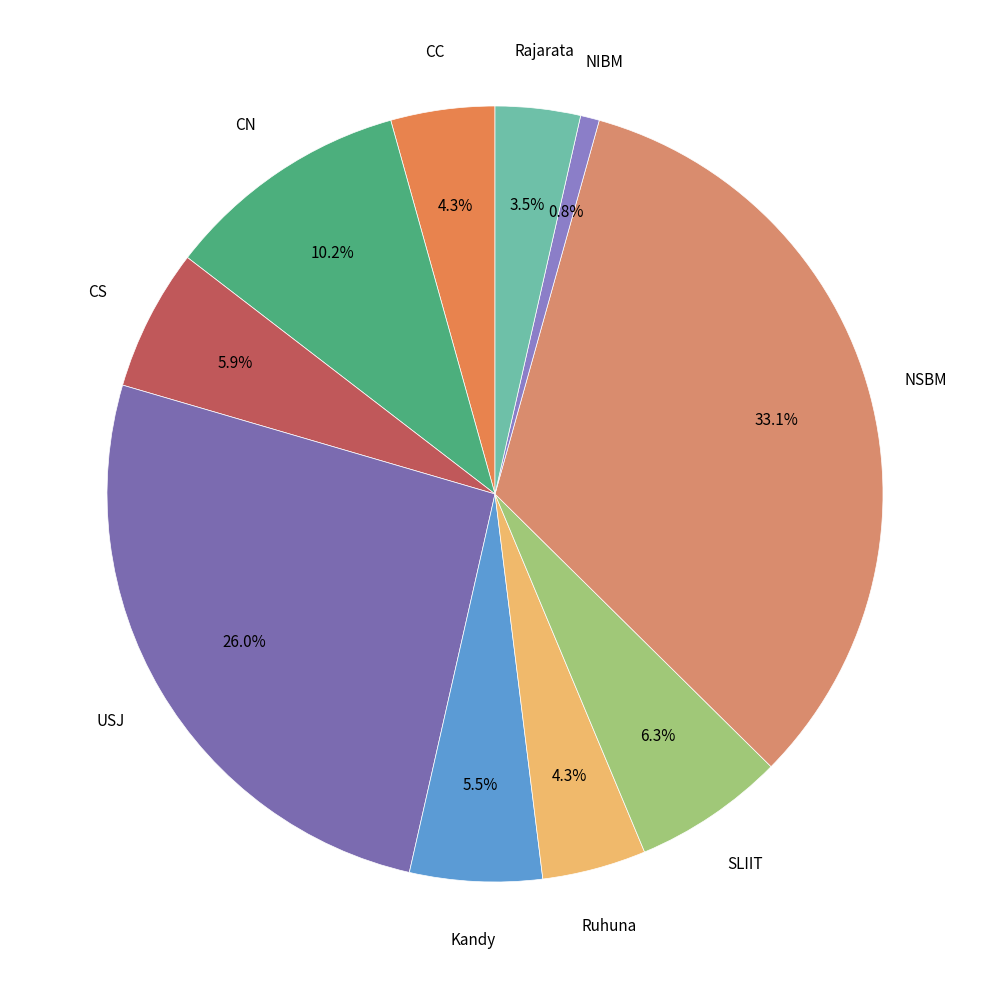

What is the smallest slice in the pie chart?

NIBM